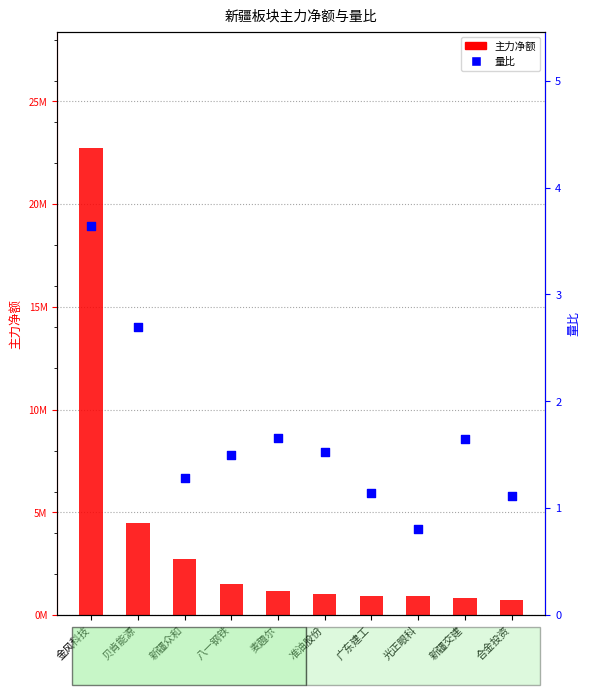

What is the total value across all series at 麦趣尔?

1151110.7